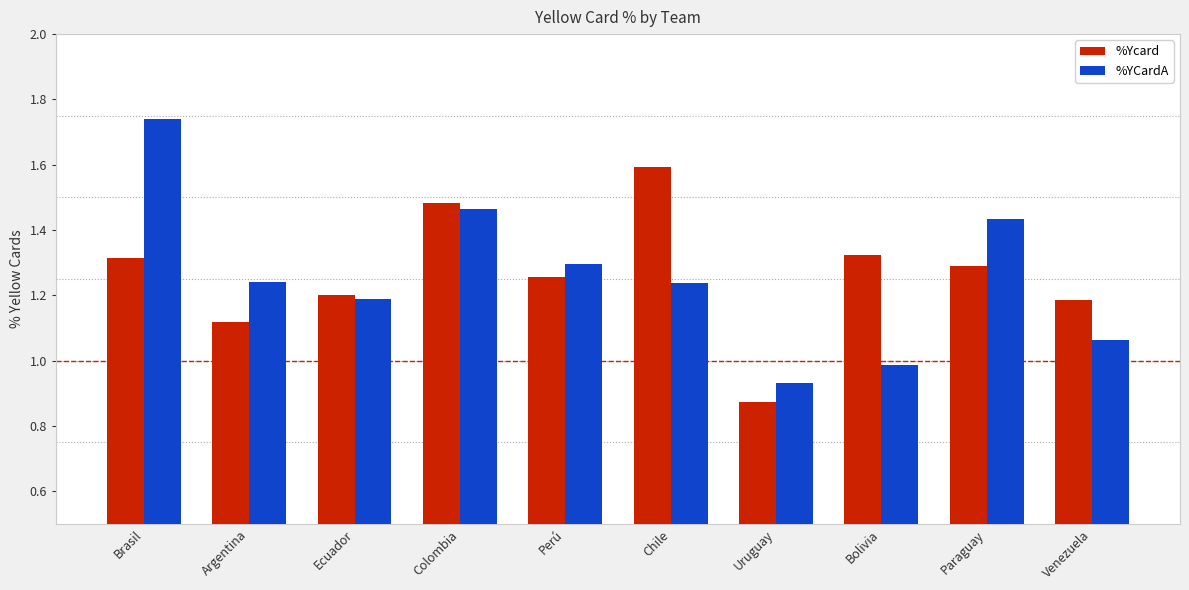

At which category is the sum across all series the highest?

Brasil